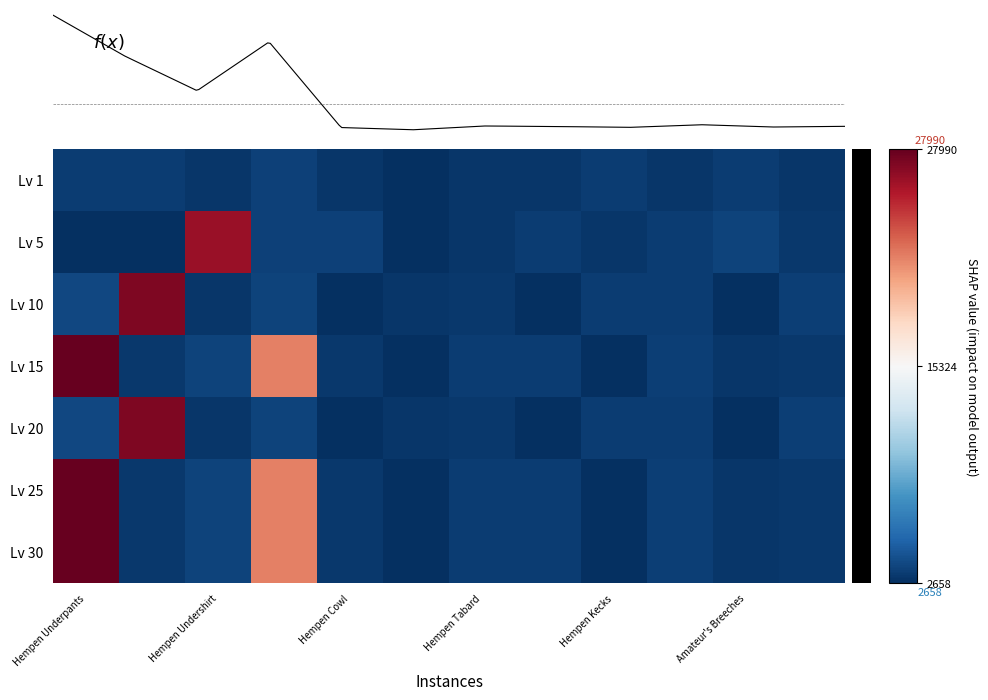

At which category is the sum across all series the highest?

Hempen Underpants